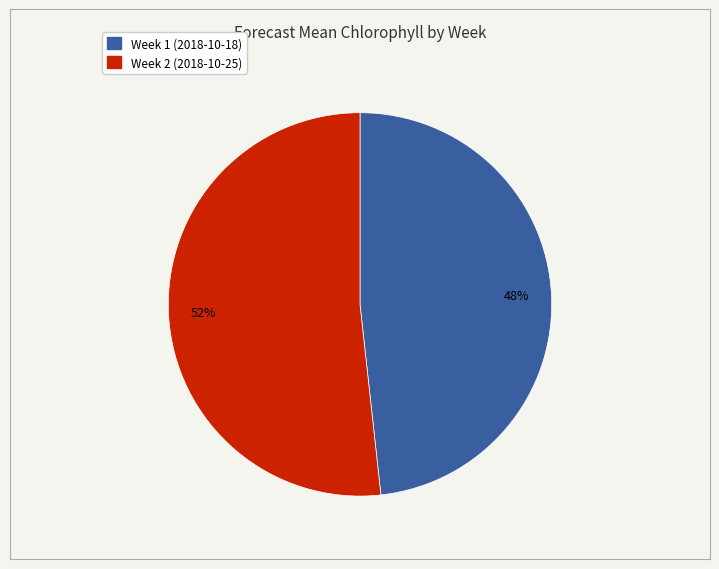

Approximately how many times larger is the value at Week 1 (2018-10-18) compared to Week 2 (2018-10-25)?

0.9